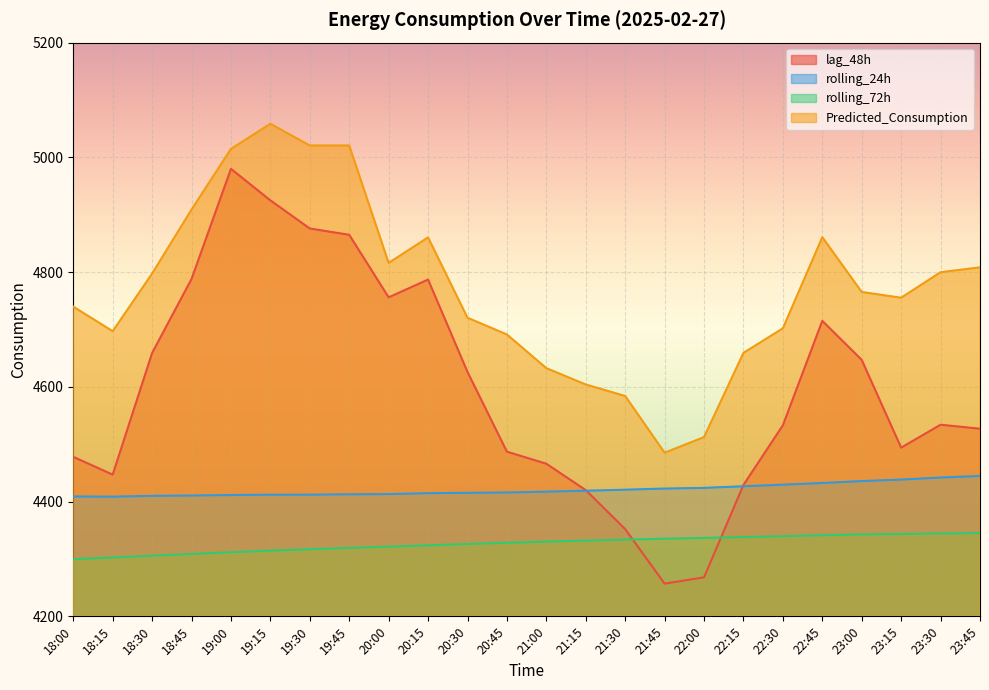

Between 20:45 and 23:45, which series saw the biggest shift?

Predicted_Consumption